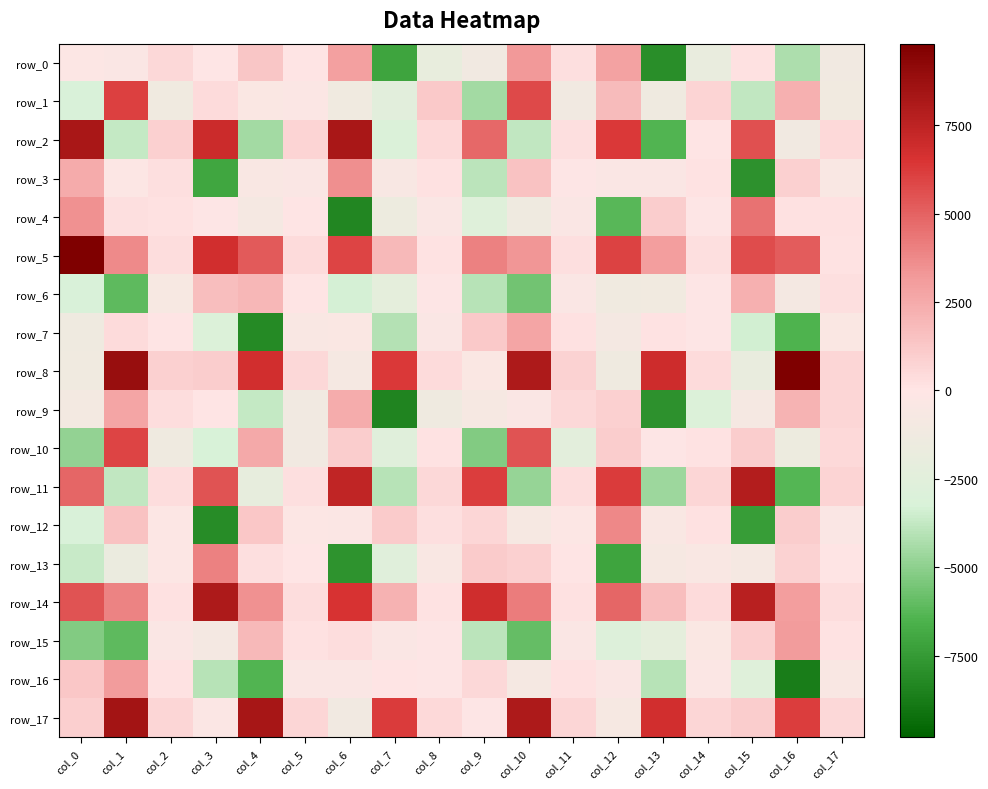

True or false: row_4 has a value of 4459.7 at col_15.

True